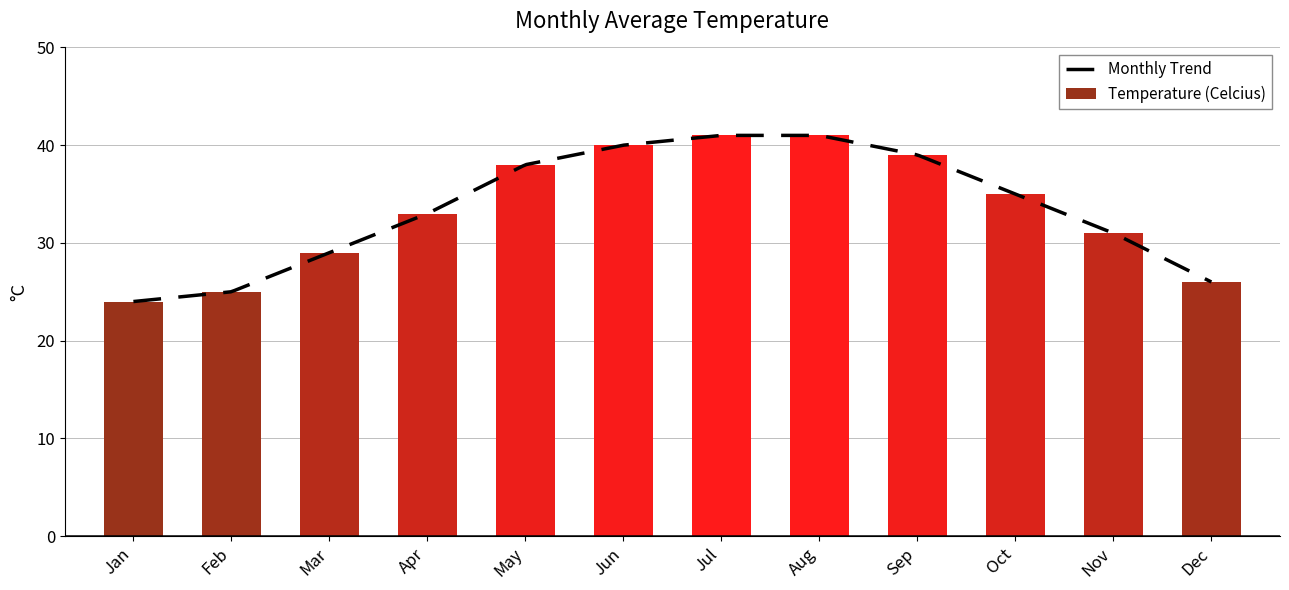

The Temperature (Celcius) series shows 31 at Nov. True or false?

True